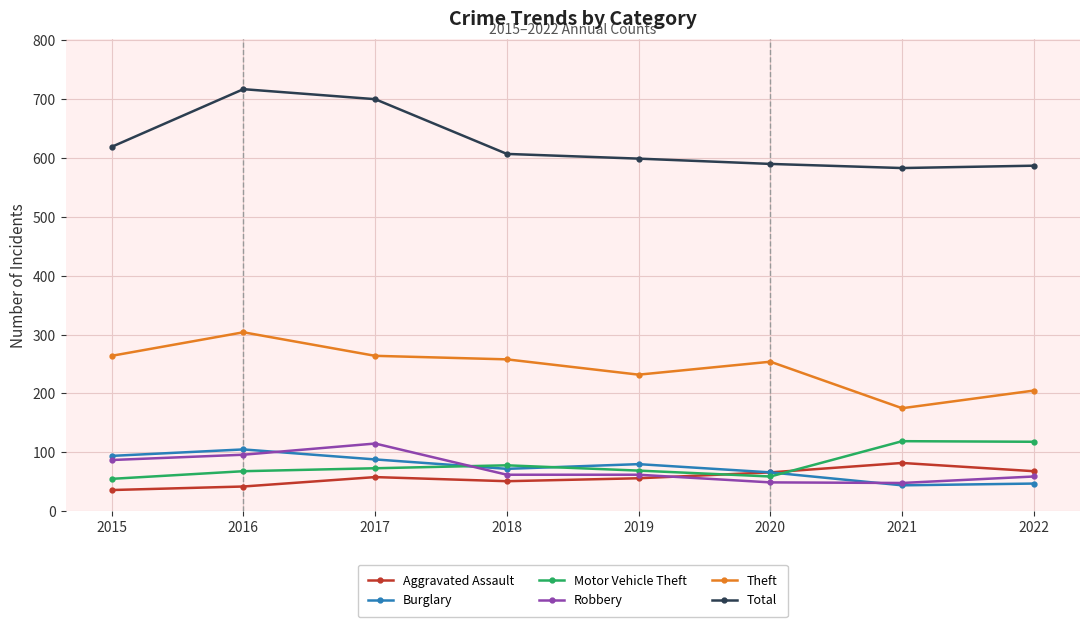

Which category has the highest value in the Aggravated Assault series?

2021